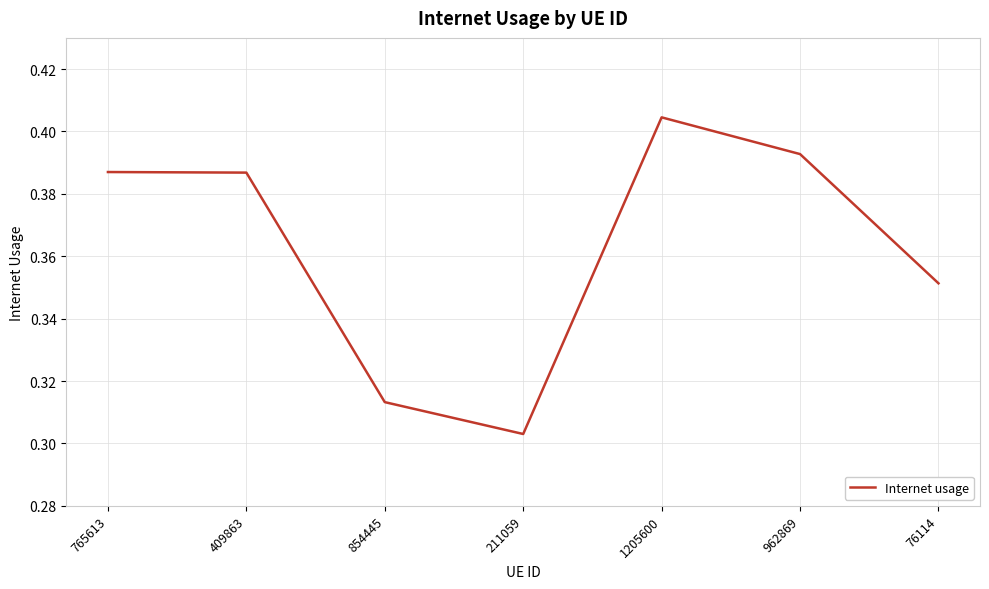

What is the sum of the values at 76114 and 854445?

0.7